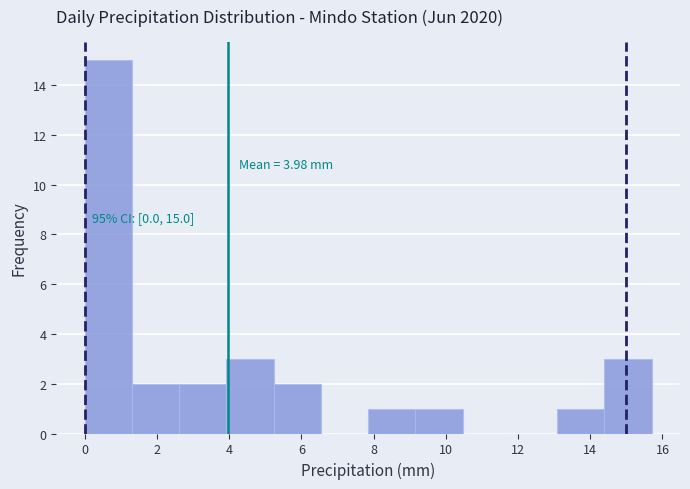

Over which range of the x-axis is the bar tallest?

0.0 to 1.4